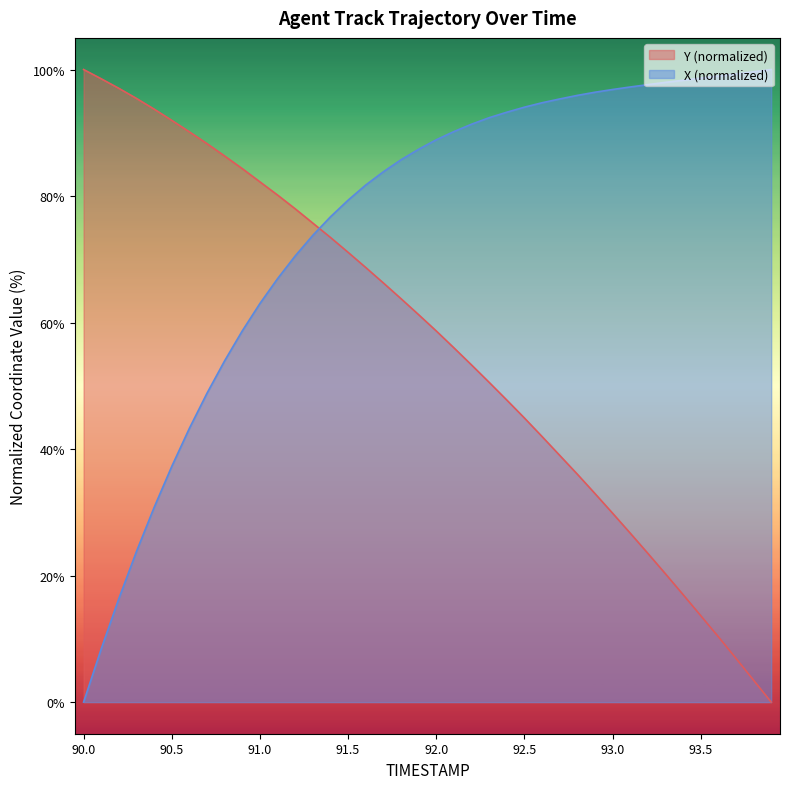

True or false: Y (normalized) and X (normalized) cross at least once.

True